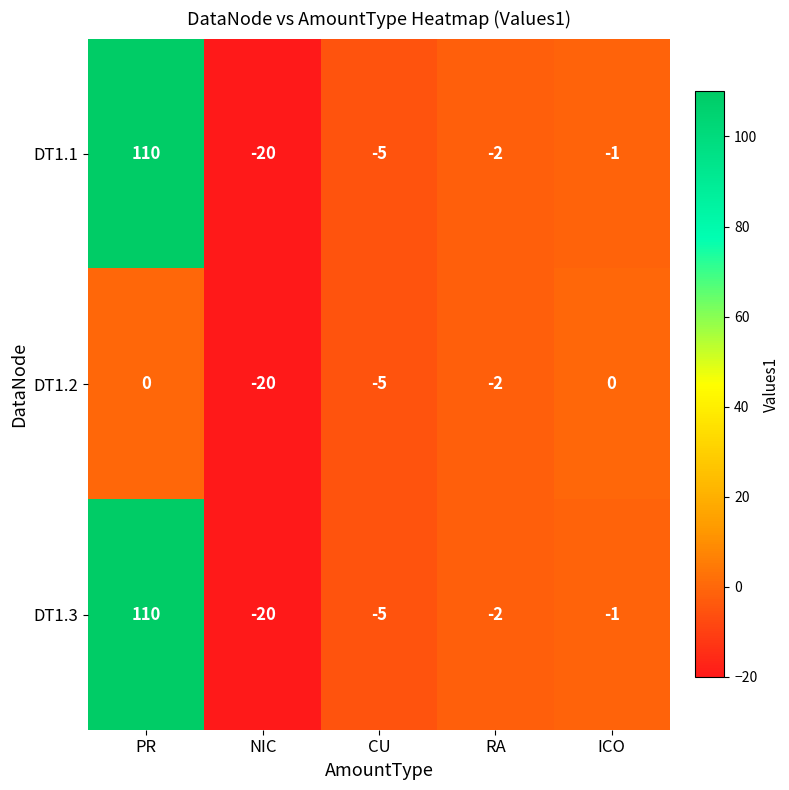

Rank the categories by DT1.3 value from highest to lowest.

PR, ICO, RA, CU, NIC